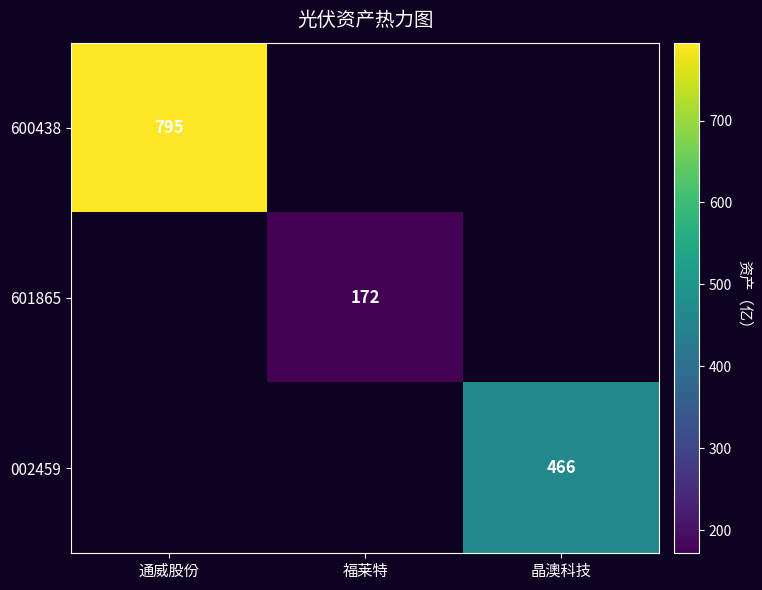

How many series are shown in this chart?

3